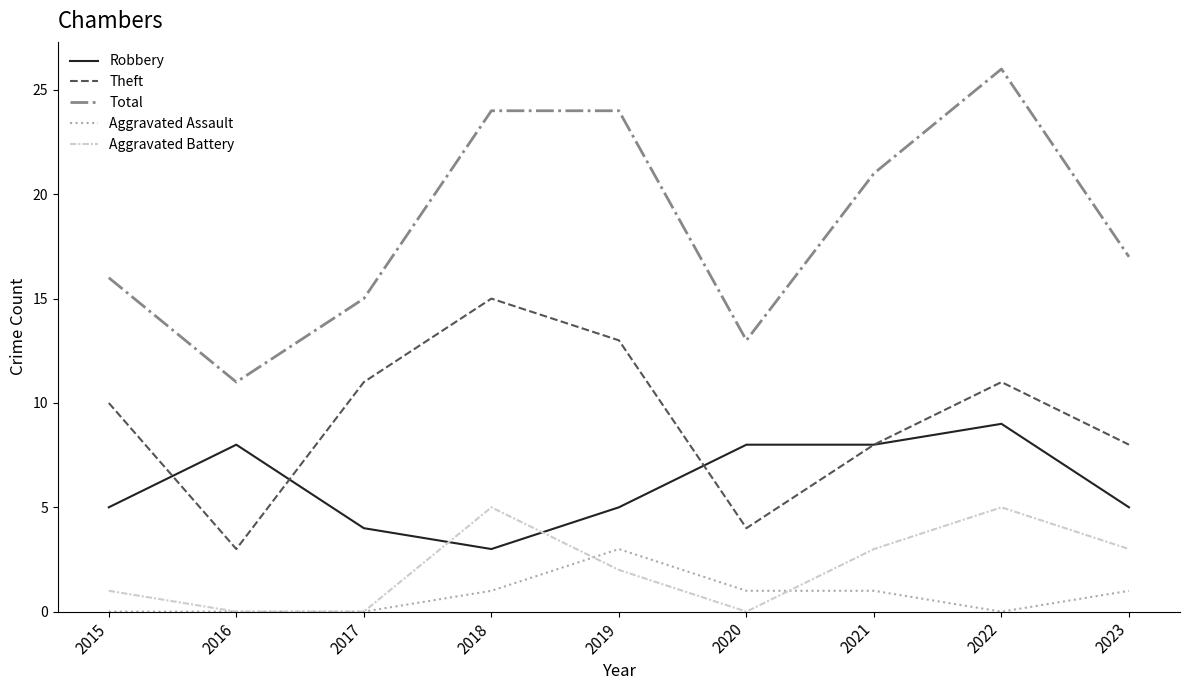

Where do Robbery and Theft first cross each other?

2015 and 2016